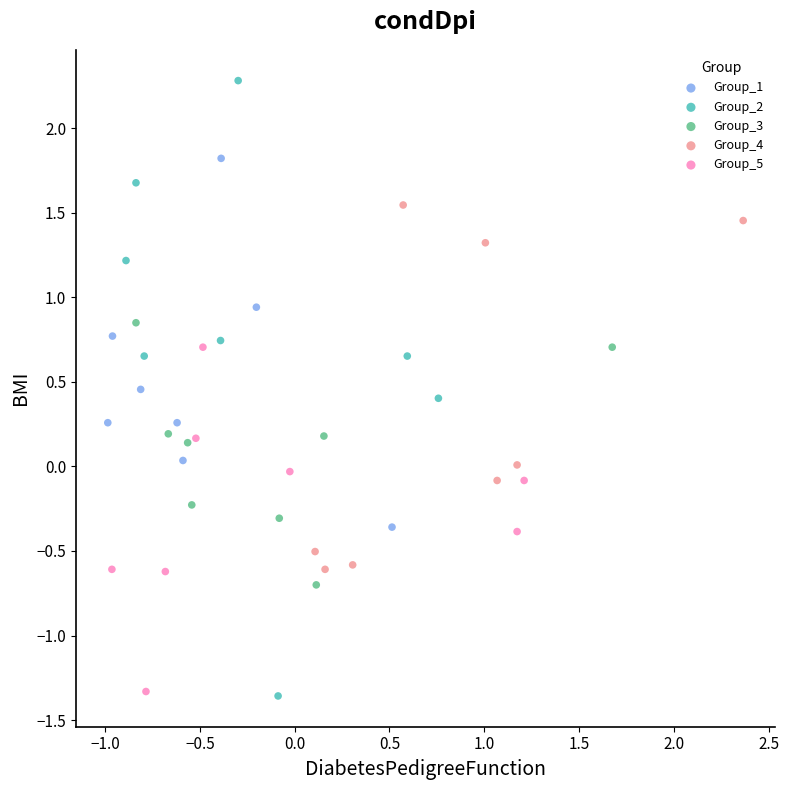

Which series reaches the maximum Y coordinate?

Group_2